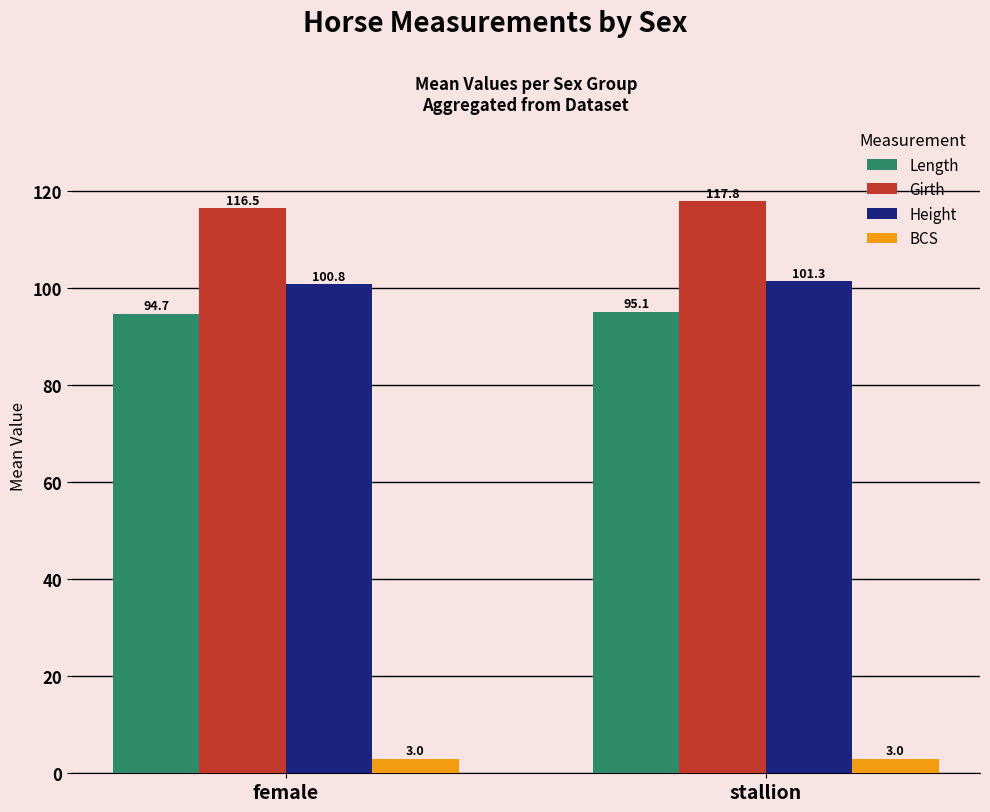

Reading right to left, list all the values displayed in this chart.

Length: stallion=95.1	female=94.7
Girth: stallion=117.8	female=116.5
Height: stallion=101.3	female=100.8
BCS: stallion=3.0	female=3.0